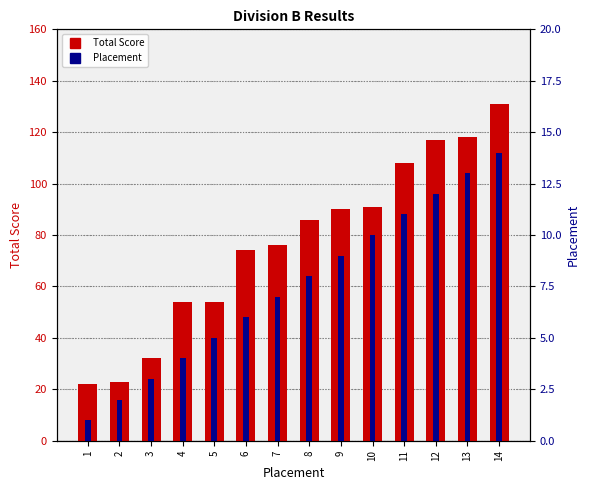

What are all the series names shown in the legend?

Total Score, Placement